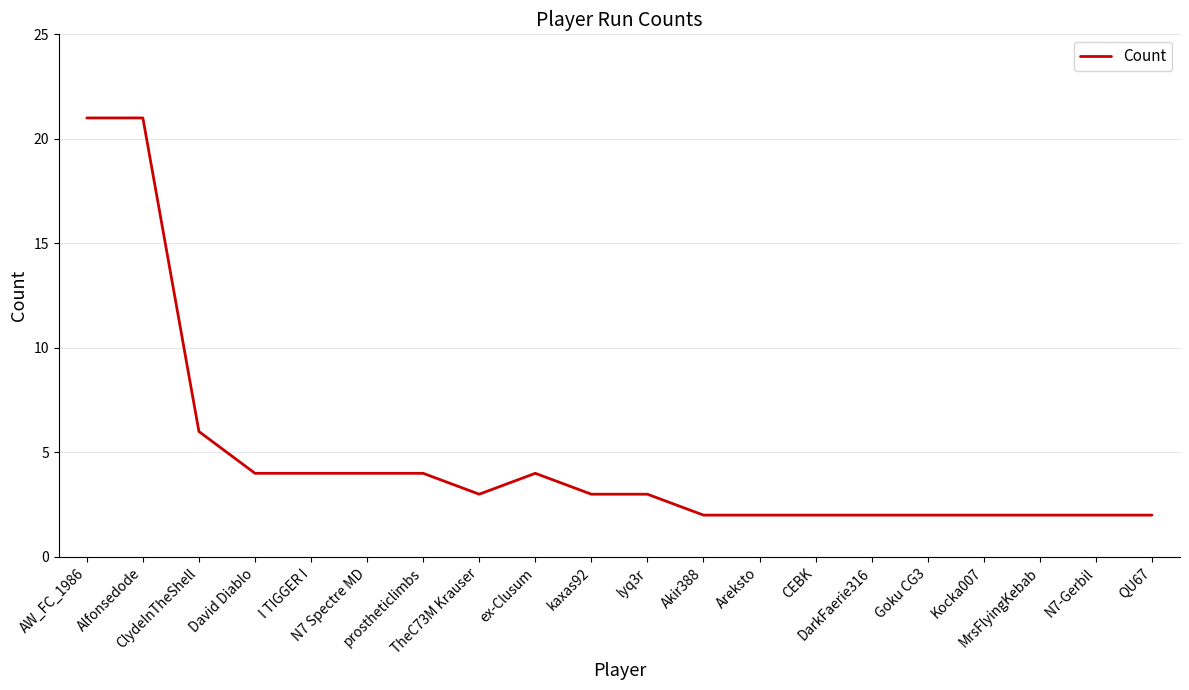

What is the difference between the maximum and minimum values?

19